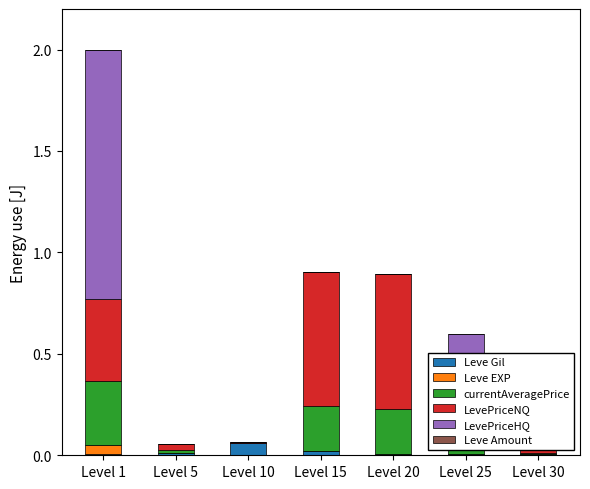

Which has a higher value, Level 25 or Level 10?

Level 10